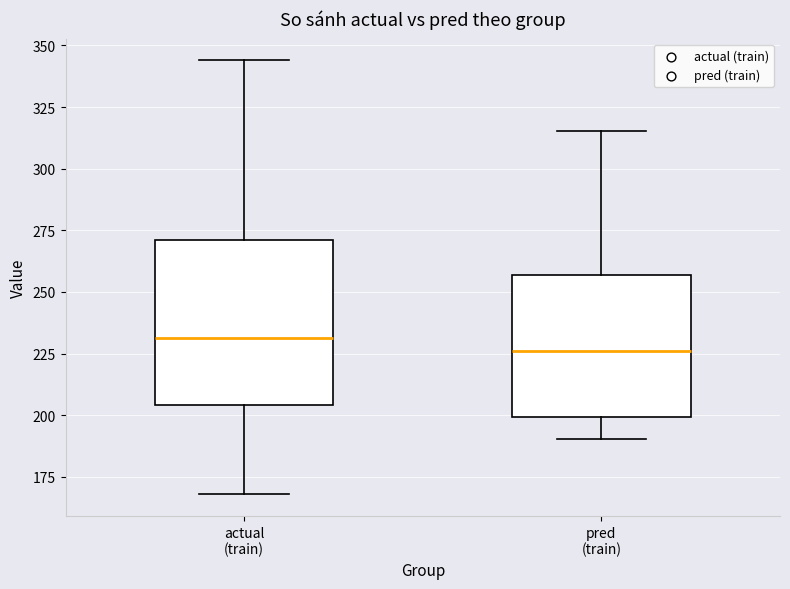

Reading left to right, transcribe this box plot: for each box, give where its median line is, the range the box spans, and where its two whiskers end, as read against the y-axis. The values are not printed on the chart, so give them approximately, as read against the axis.

actual (train): median 230, box 205 to 270, whiskers 170 to 345
pred (train): median 225, box 200 to 255, whiskers 190 to 315